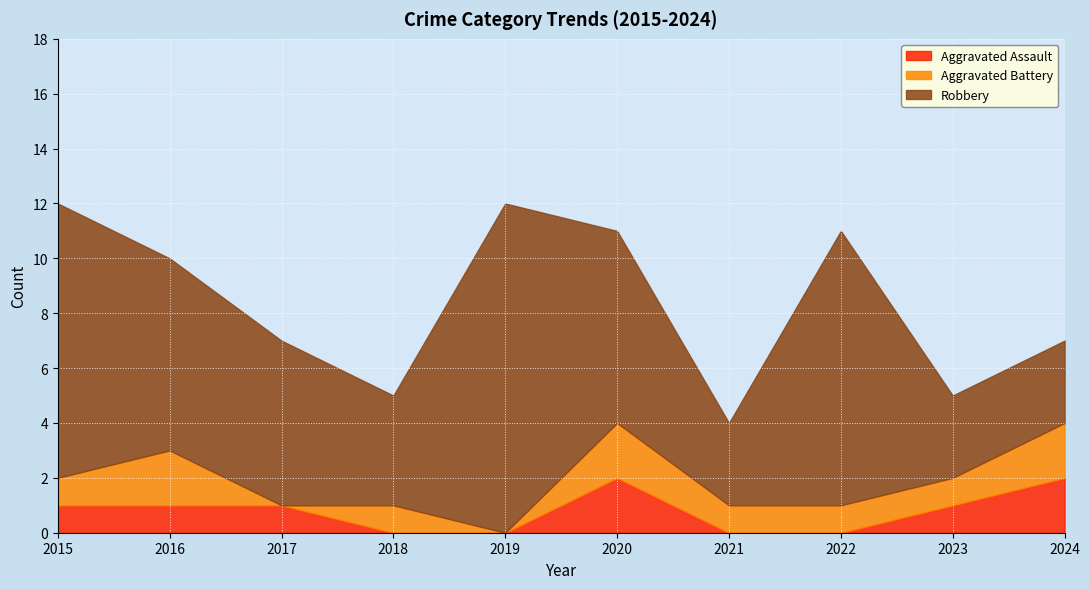

What is the maximum value shown in the chart?

12